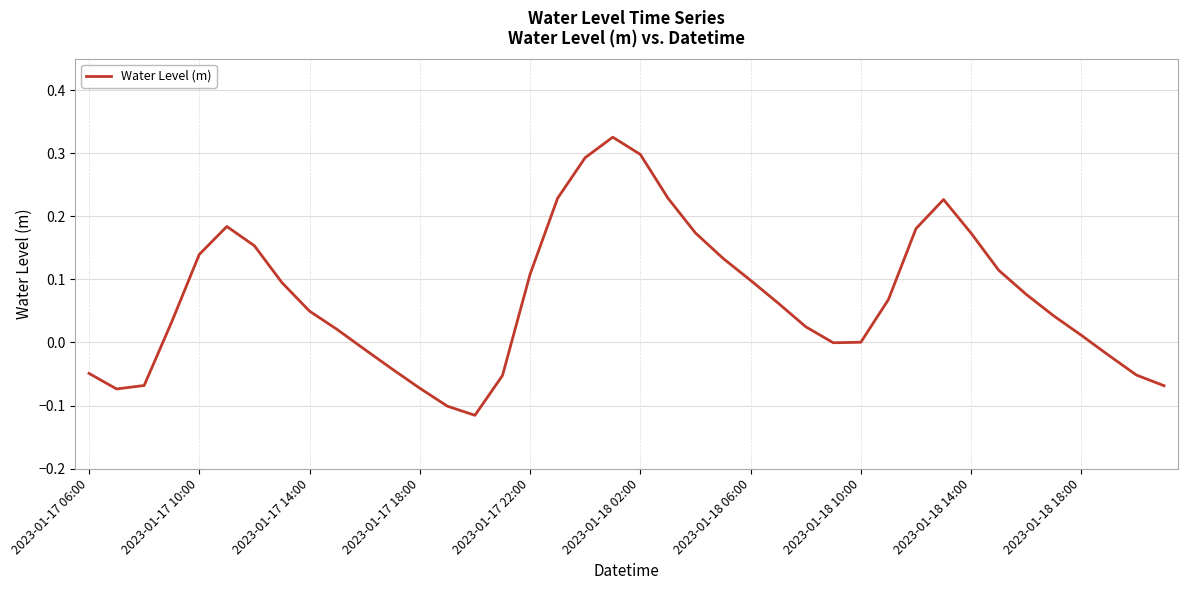

What is the difference between the maximum and minimum values?

0.4